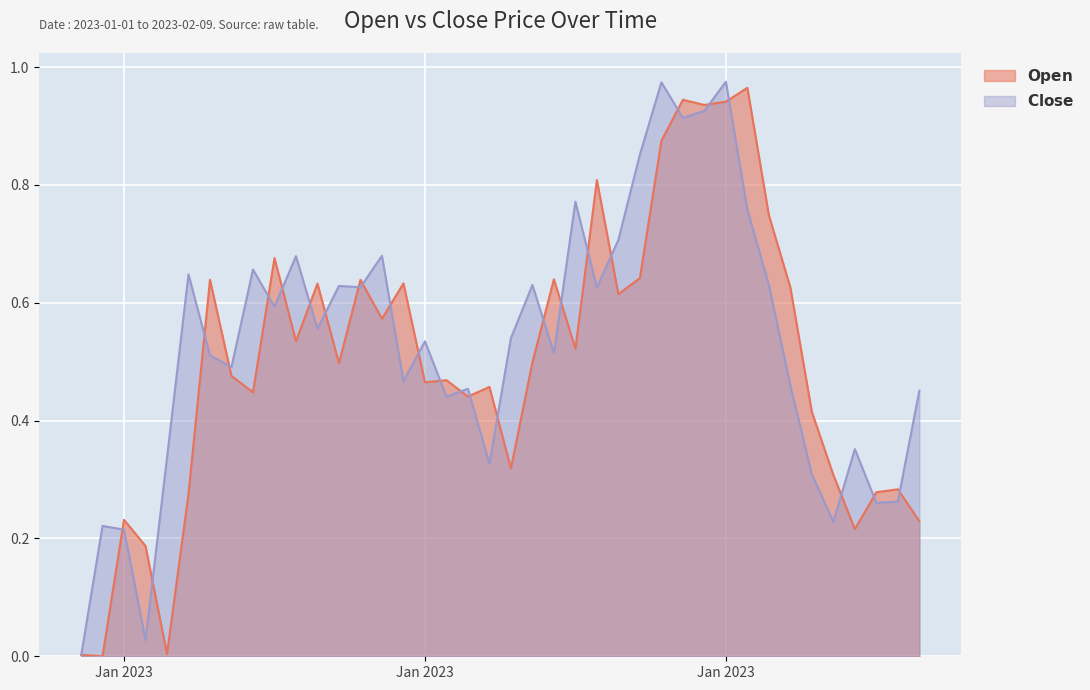

How many lines are shown in the chart?

2